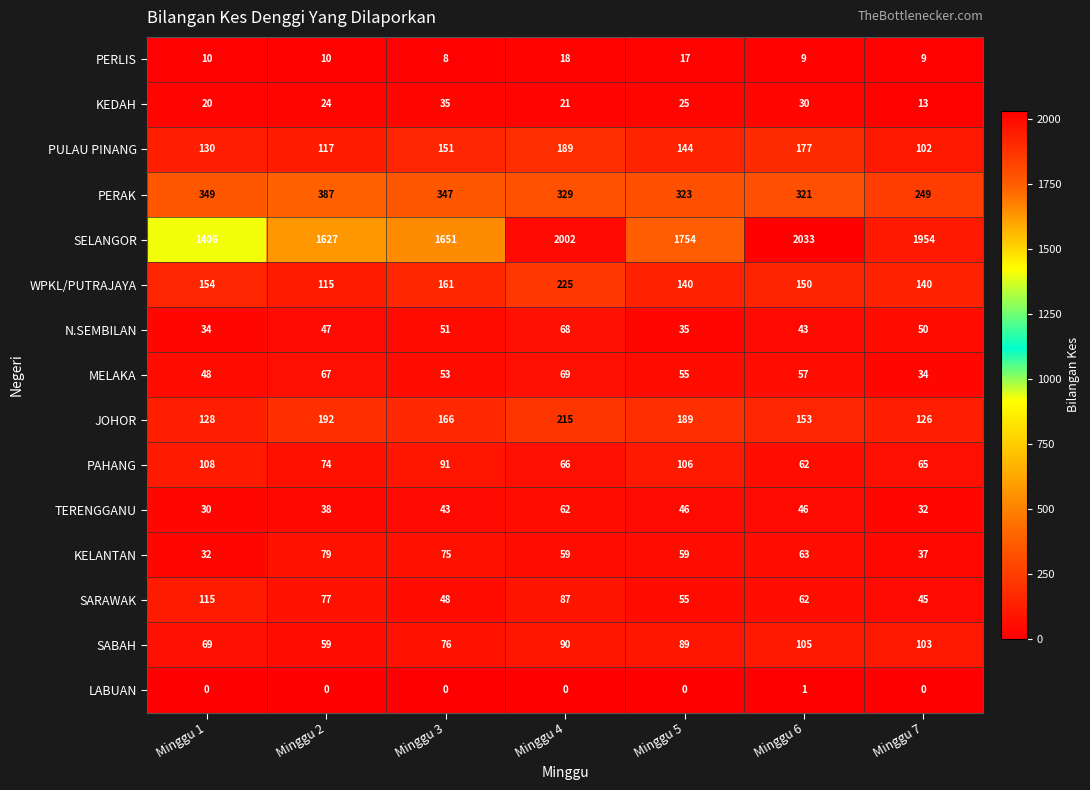

What is the maximum value shown in the chart?

2033